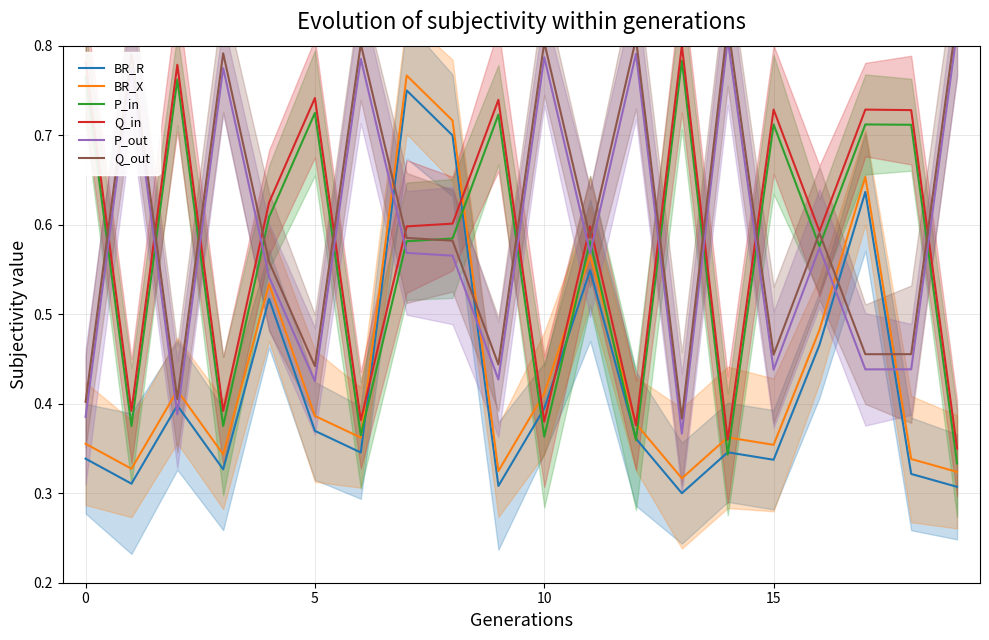

The value of P_in at 5 is 0.2. True or false?

False